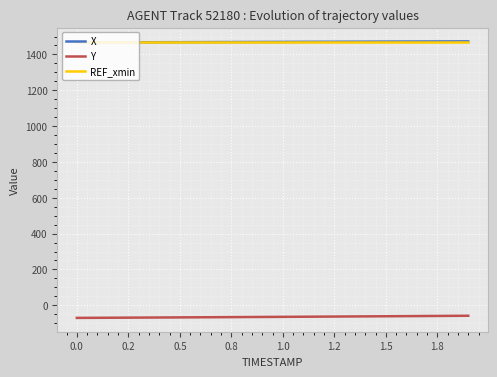

What is the highest value of the Y series?

-58.5